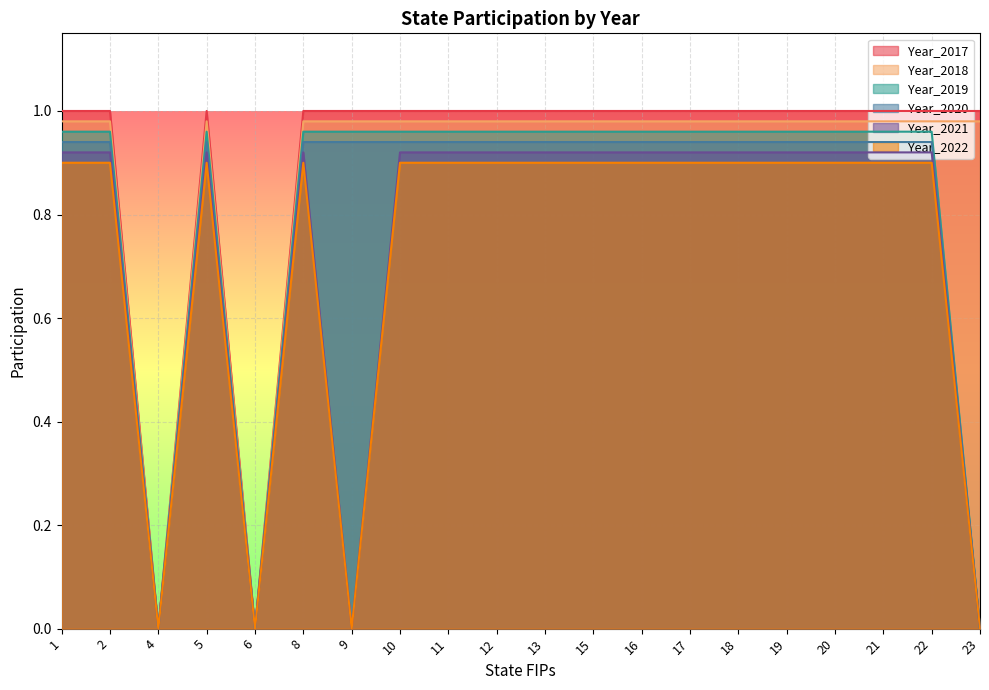

True or false: Year_2021 has more than 1 interior local peaks.

True